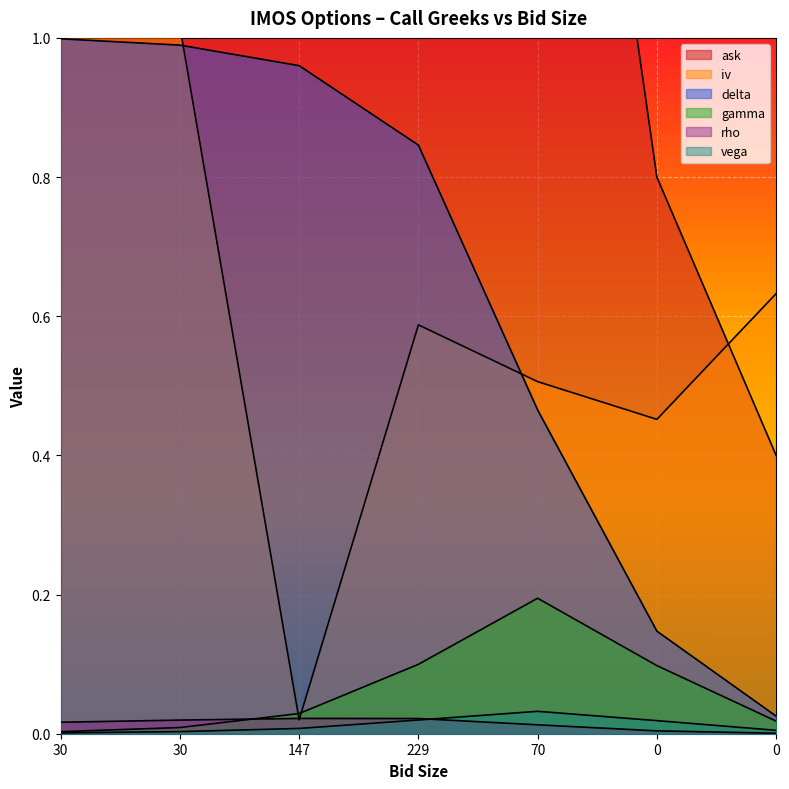

Which has a higher value, 30 or 147?

30